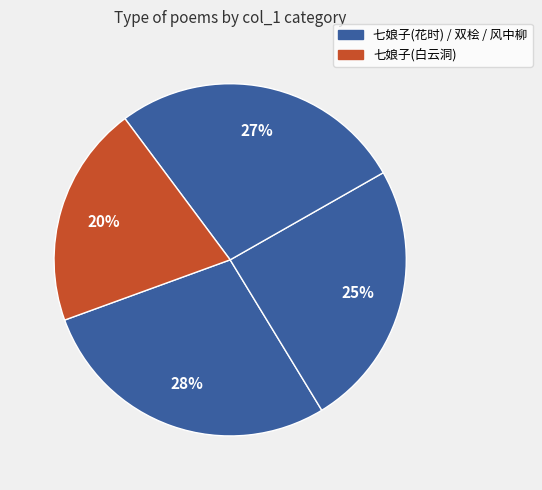

Count the number of slices in the pie.

4